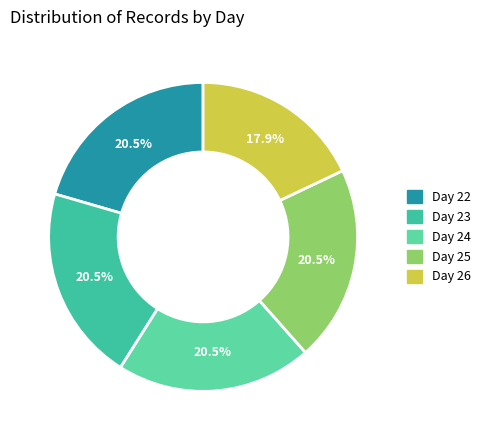

Which slice is the largest?

day_22